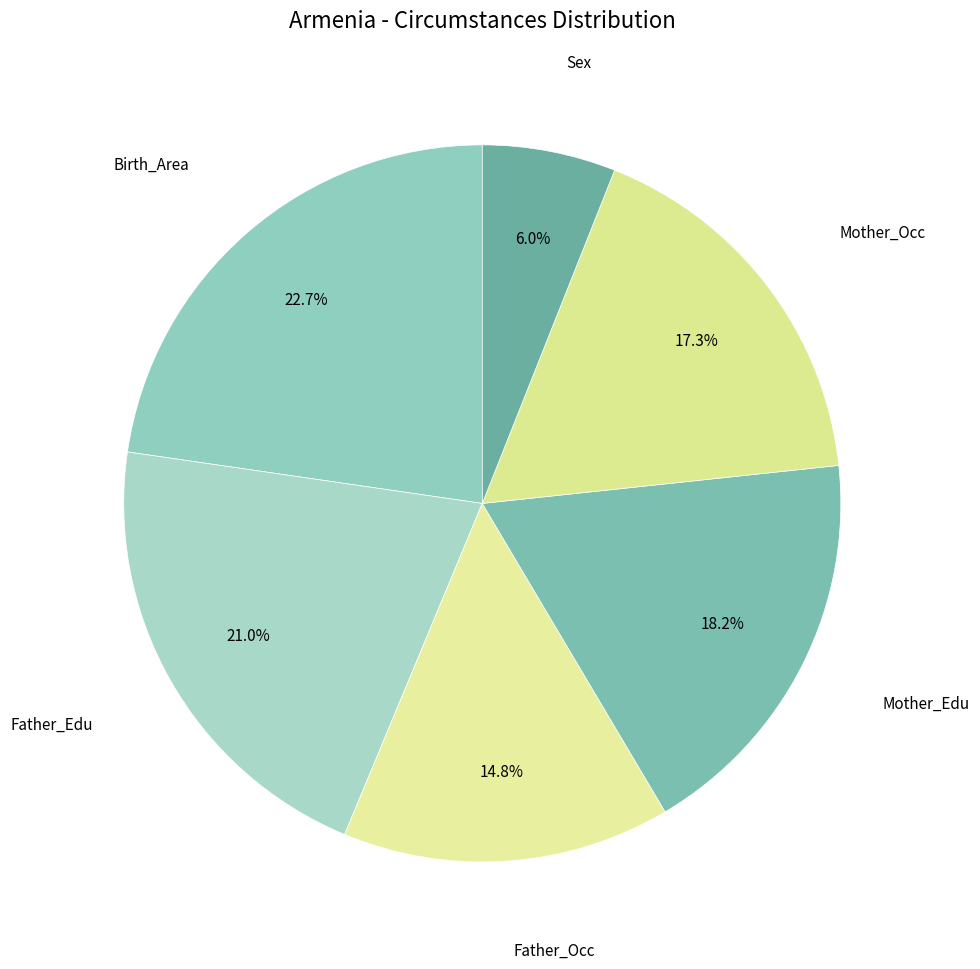

Combined, do Father_Occ and Mother_Edu account for over 50%?

No